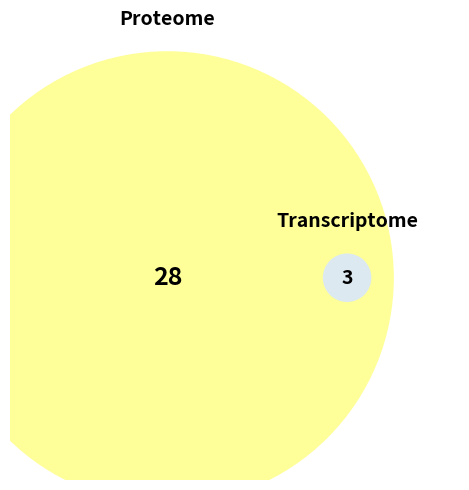

Does 149 account for over 50% of the chart?

No